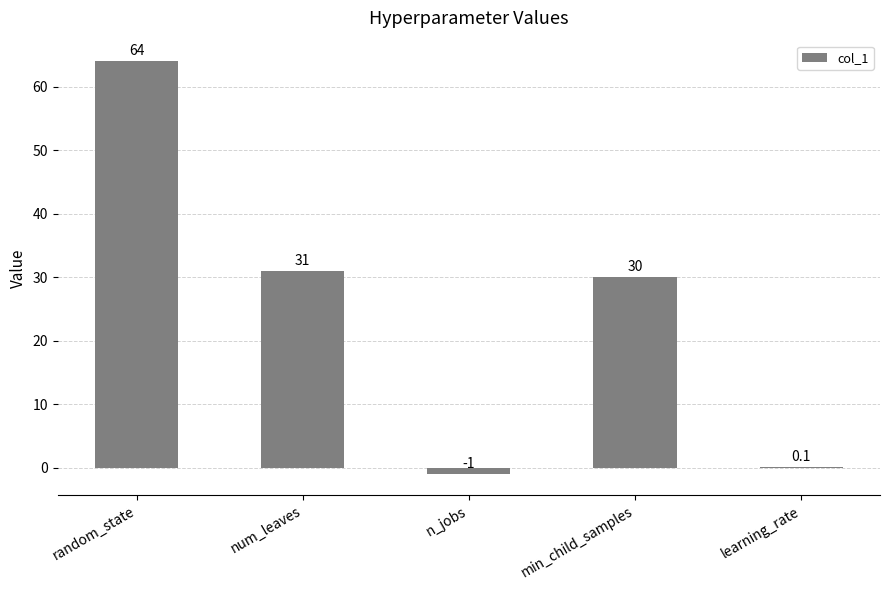

Are the bars horizontal?

No